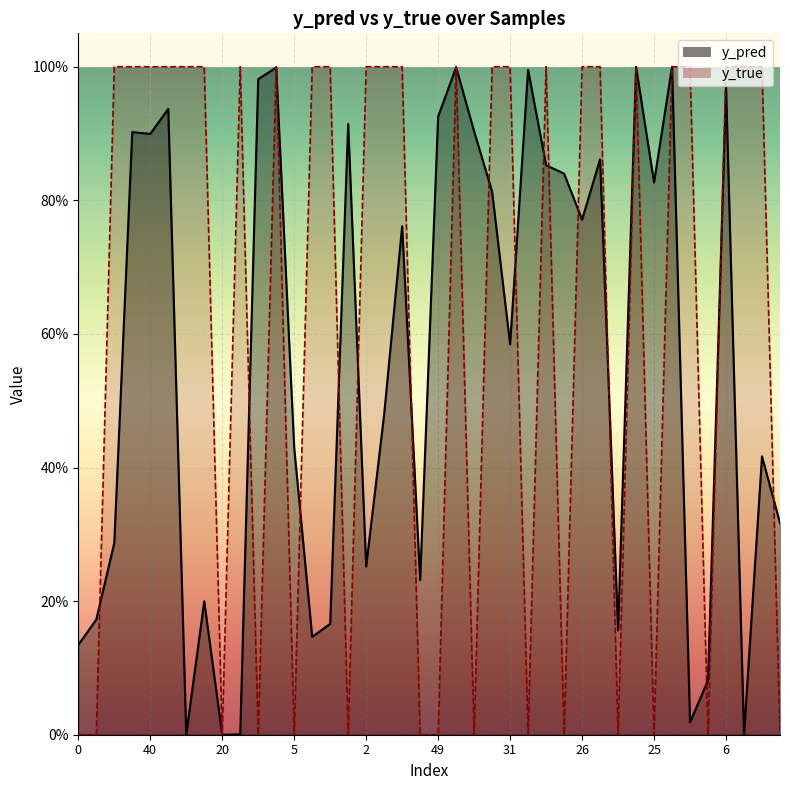

True or false: y_true and y_pred intersect in this chart.

True